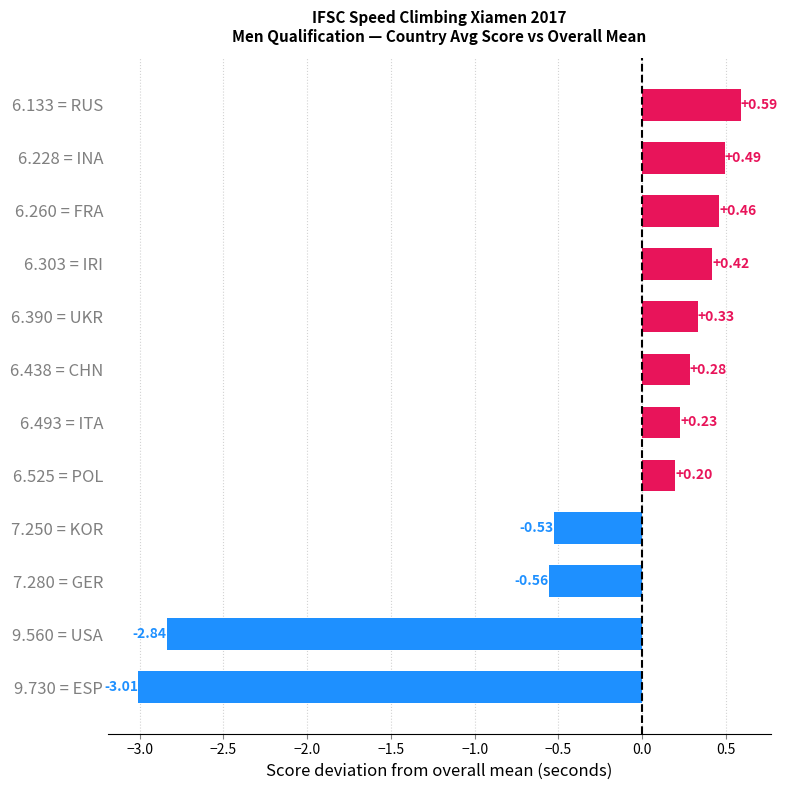

What is the sum of the values at 9.730 = ESP and 7.280 = GER?

-3.6